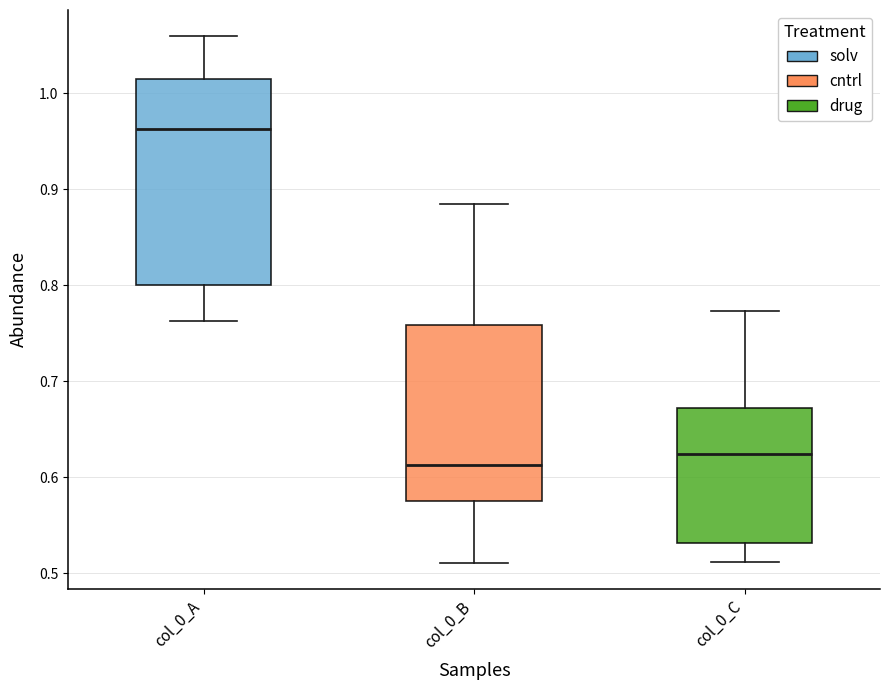

Reading left to right, read every box against the y-axis: the position of its median line, the range the box covers, and the ends of its whiskers. The values are not printed on the chart, so give them approximately, as read against the axis.

col_0_A: median 0.96, box 0.80 to 1.01, whiskers 0.76 to 1.06
col_0_B: median 0.61, box 0.58 to 0.76, whiskers 0.51 to 0.88
col_0_C: median 0.62, box 0.53 to 0.67, whiskers 0.51 to 0.77